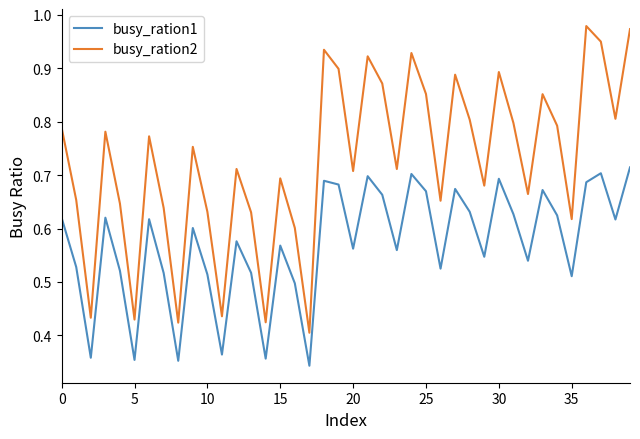

True or false: busy_ration1 and busy_ration2 cross at least once.

False